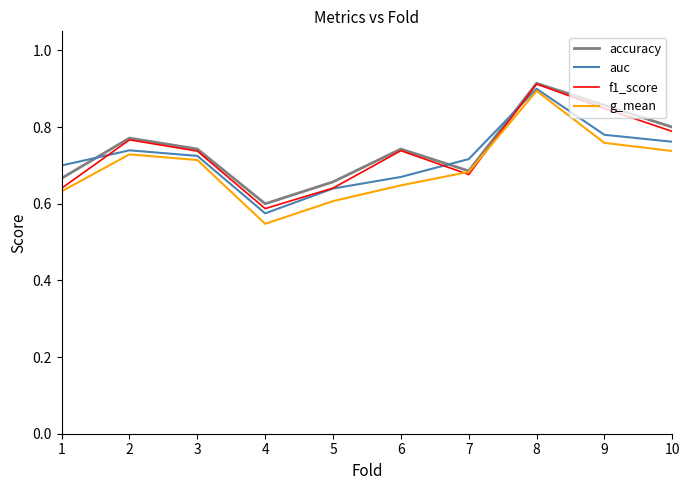

Is it true that accuracy equals 1.4 at 10?

False